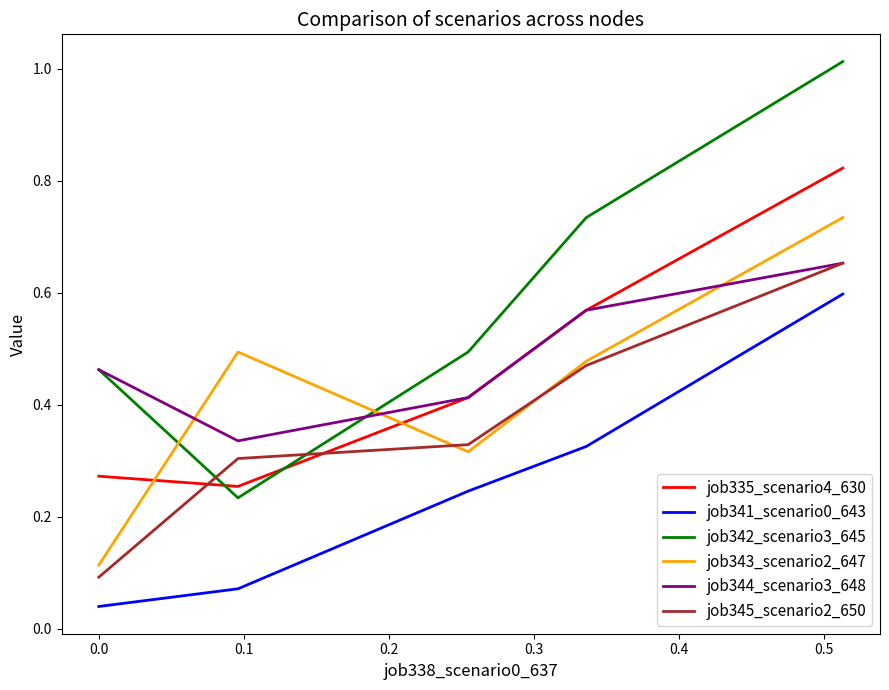

Which series has the largest total across all categories?

job342_scenario3_645